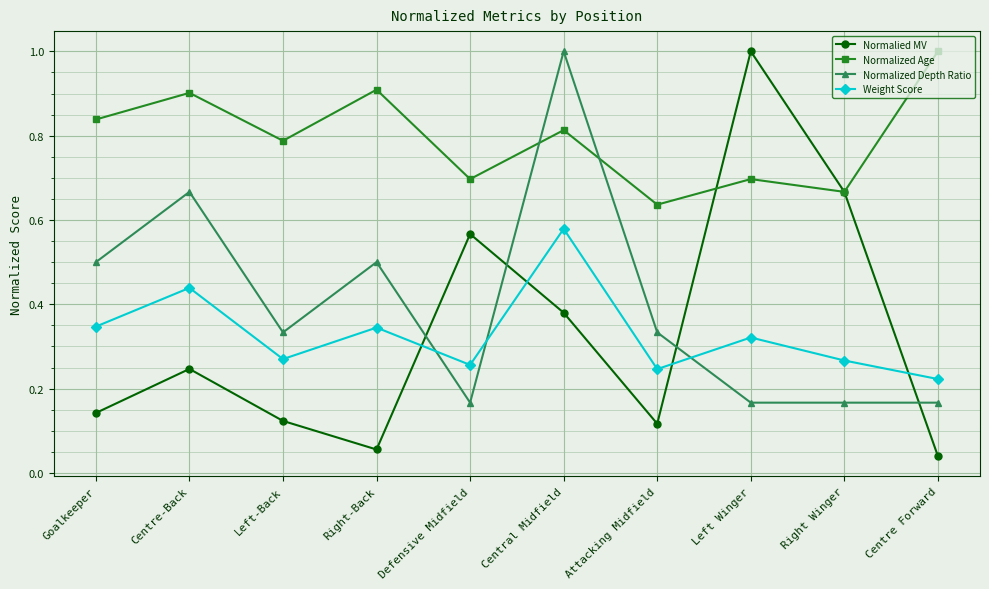

True or false: Normalized Depth Ratio has a value of 0.1 at Centre Forward.

False